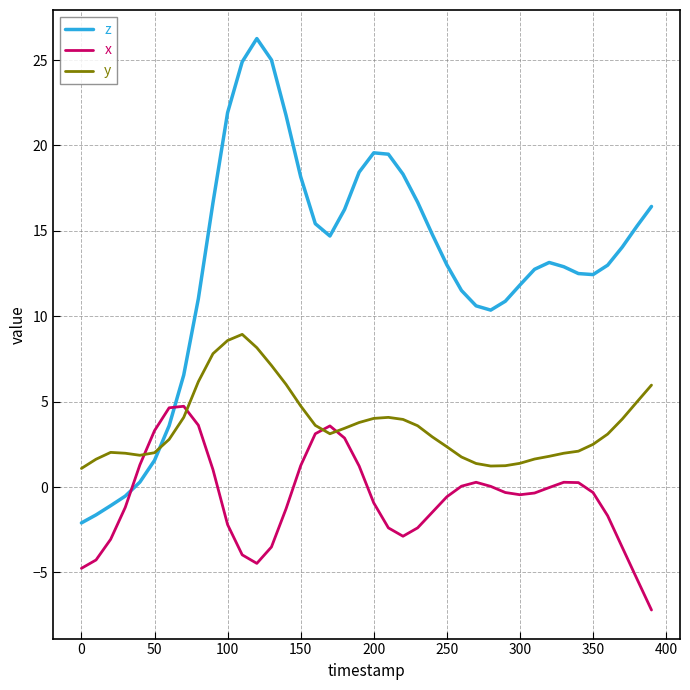

Rank the series by their average value, from highest to lowest.

z, y, x